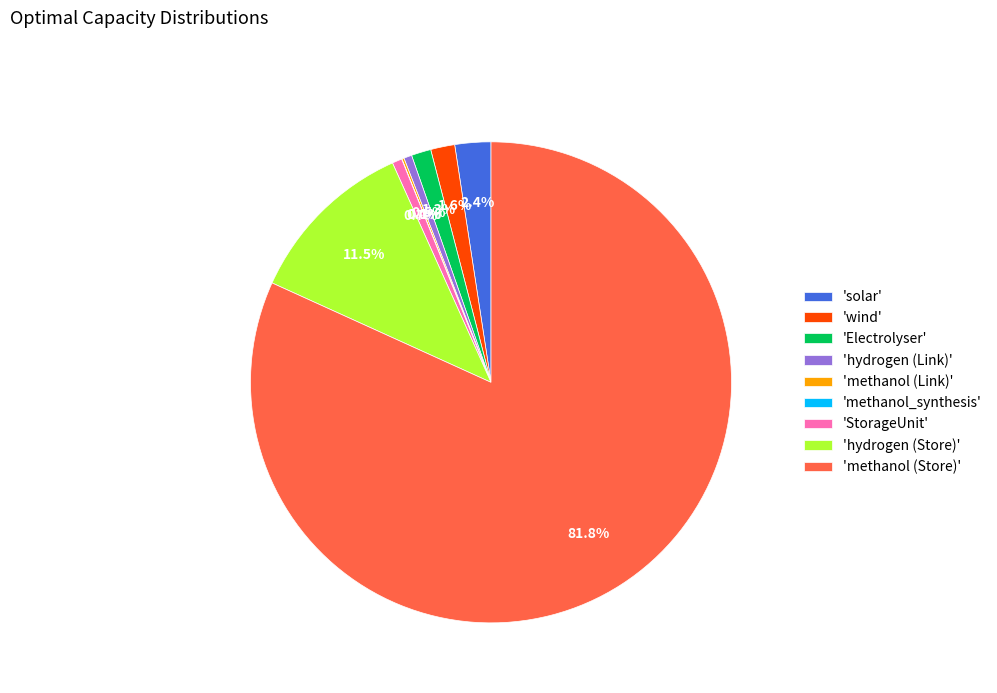

Does 'methanol (Store)' account for over 50% of the chart?

Yes